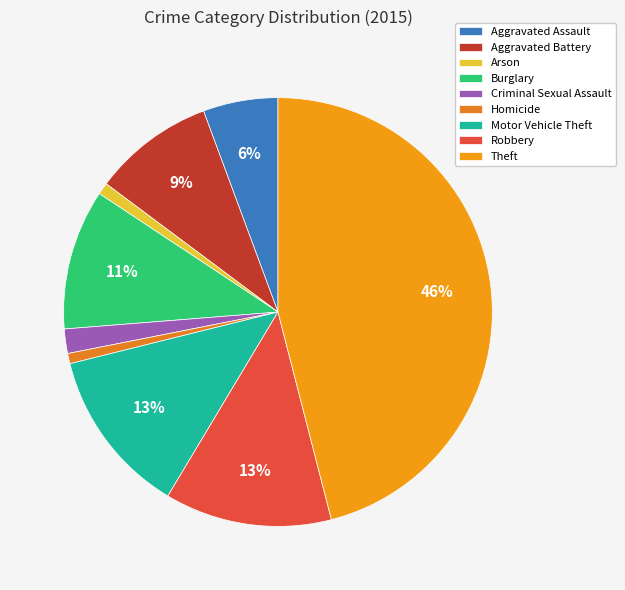

How many segments does this pie chart have?

9